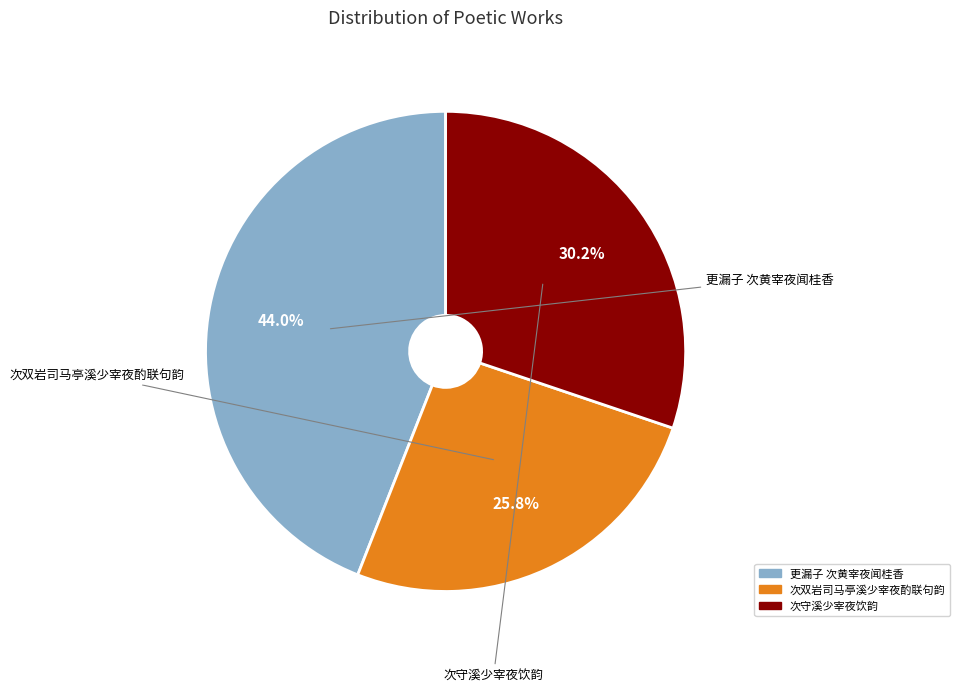

Which category has the smallest portion of the pie?

次双岩司马亭溪少宰夜酌联句韵